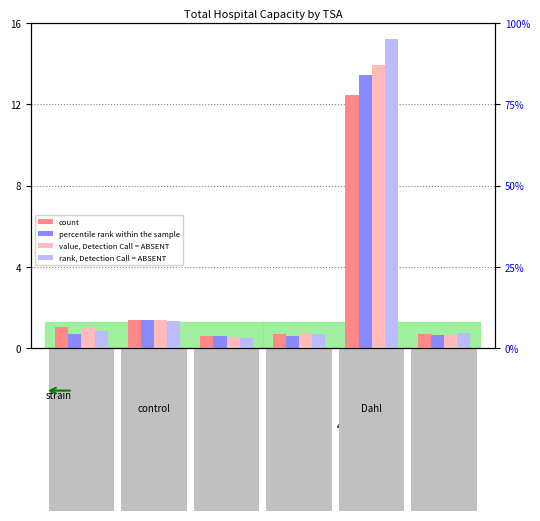

Which series has the largest total across all categories?

2020-04-14